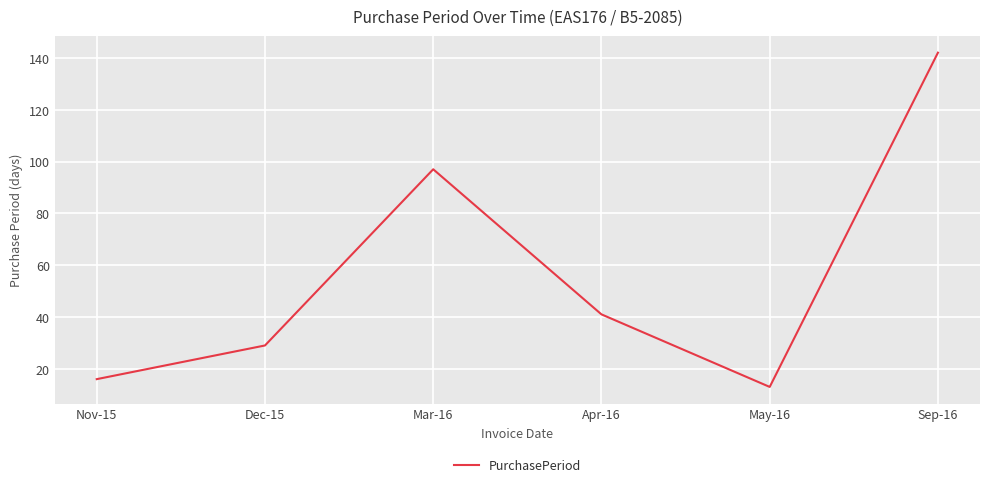

Is it true that the value at Dec-15 is 29?

True